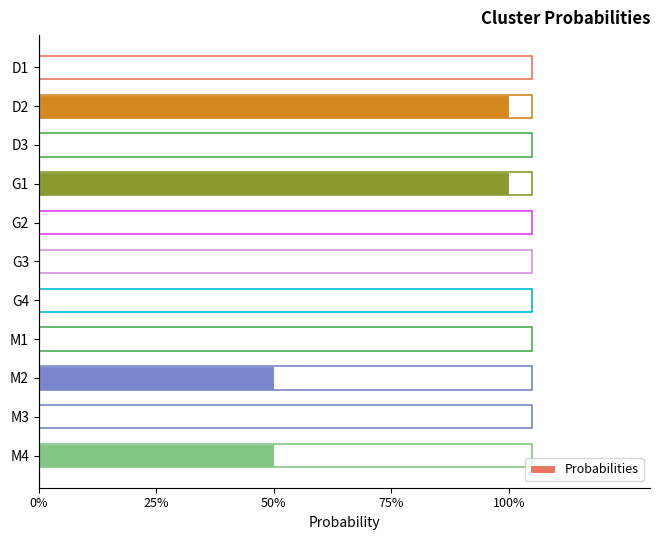

Does the chart contain any negative values?

No